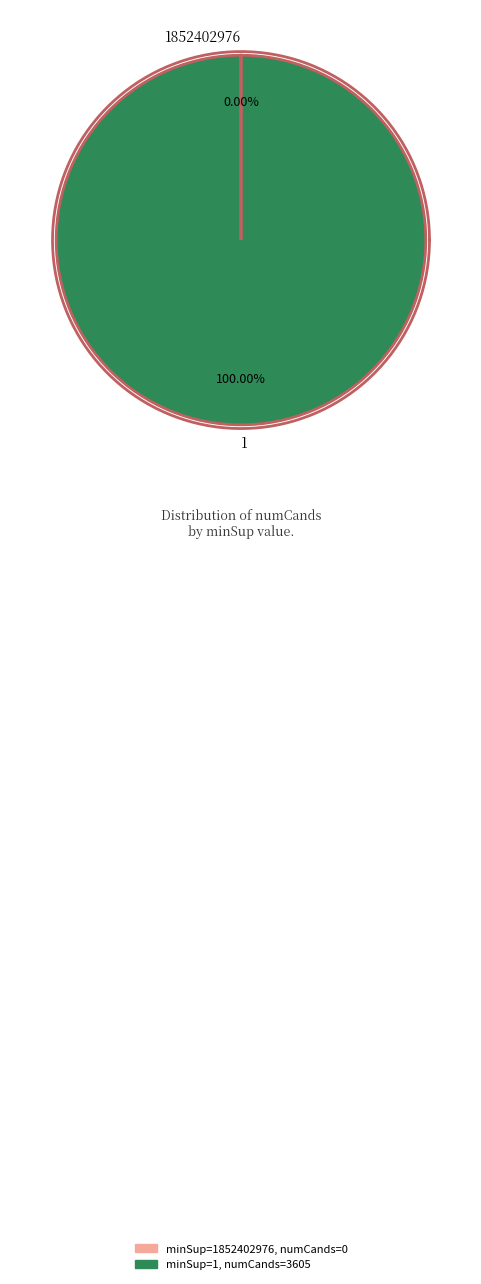

Which slice represents more than half of the pie?

1